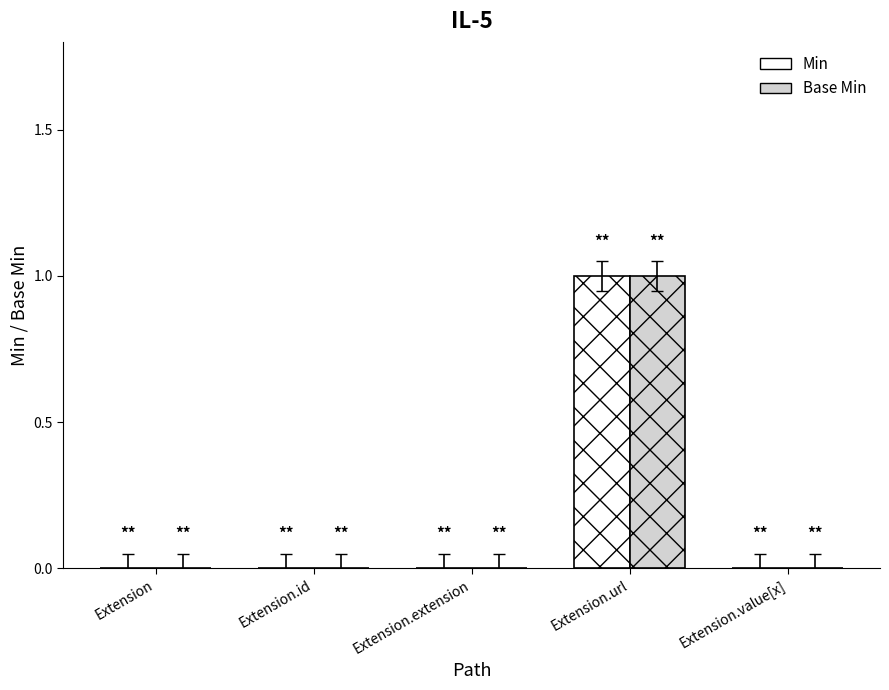

The value of Base Min at Extension.url is 1. True or false?

True